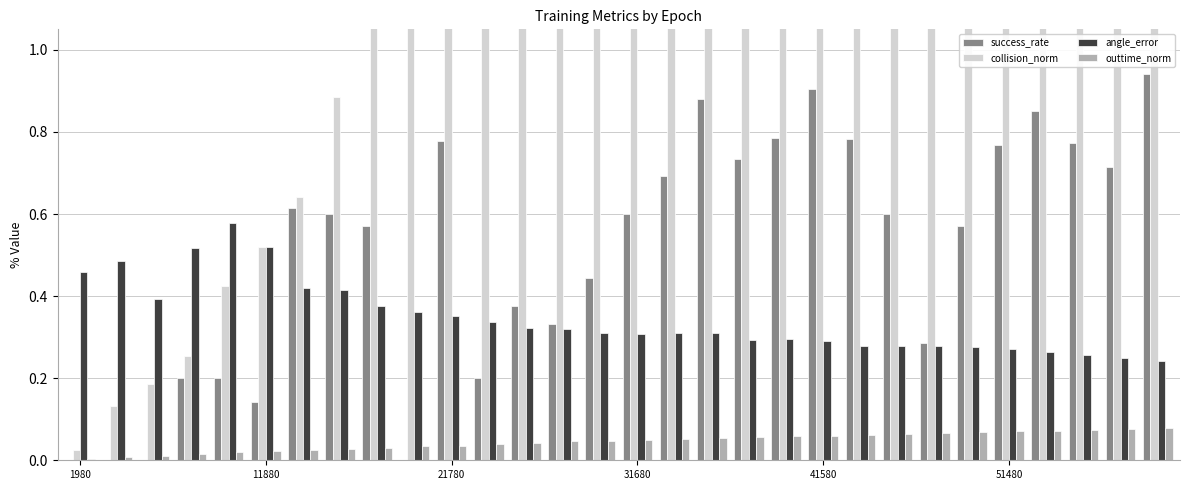

What is the difference between the maximum and minimum values in the angle_error series?

0.3